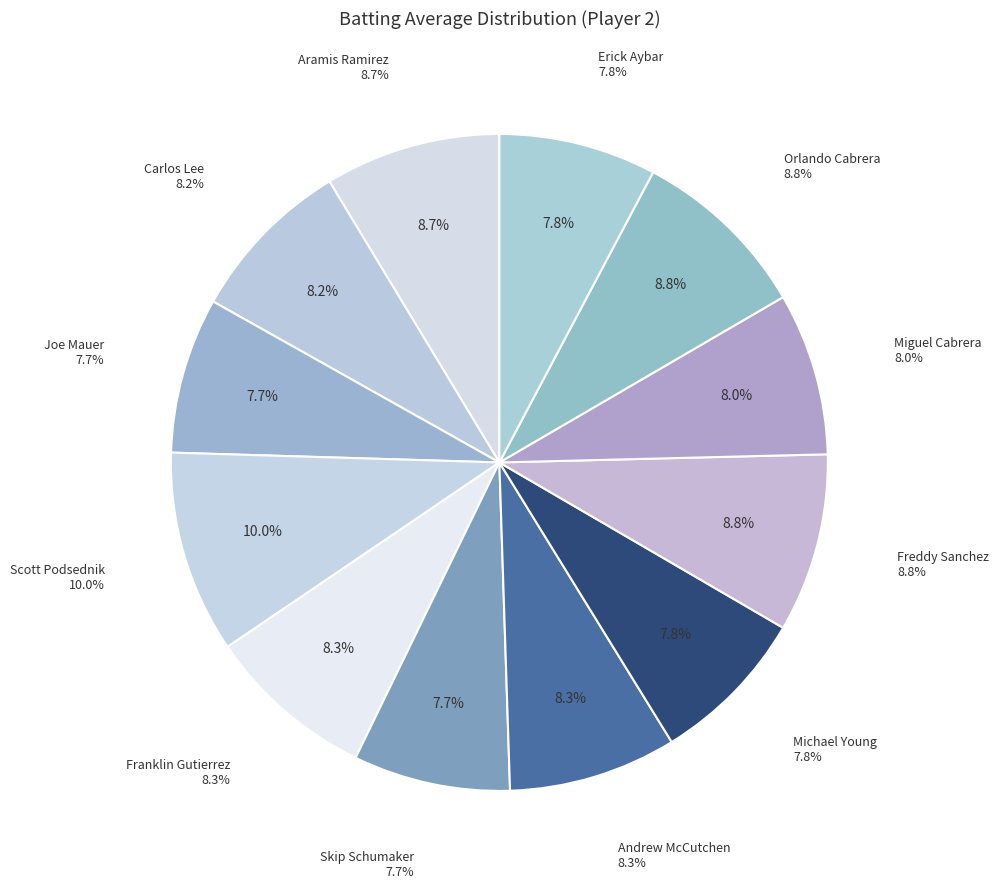

Is Andrew McCutchen the majority of the pie?

No